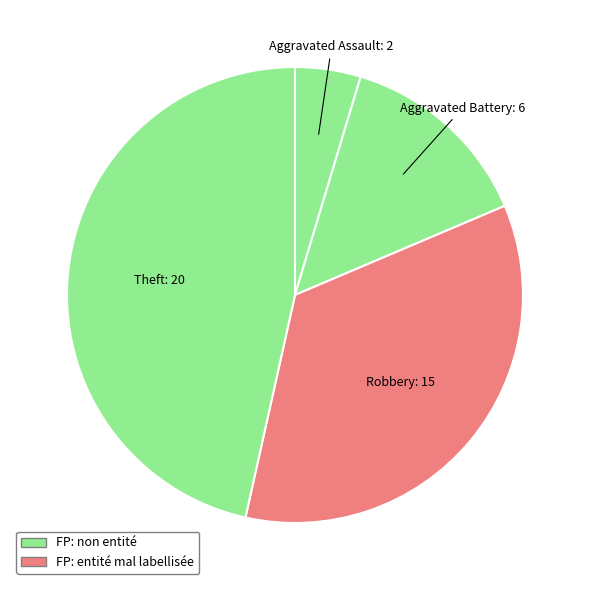

How many segments does this pie chart have?

4